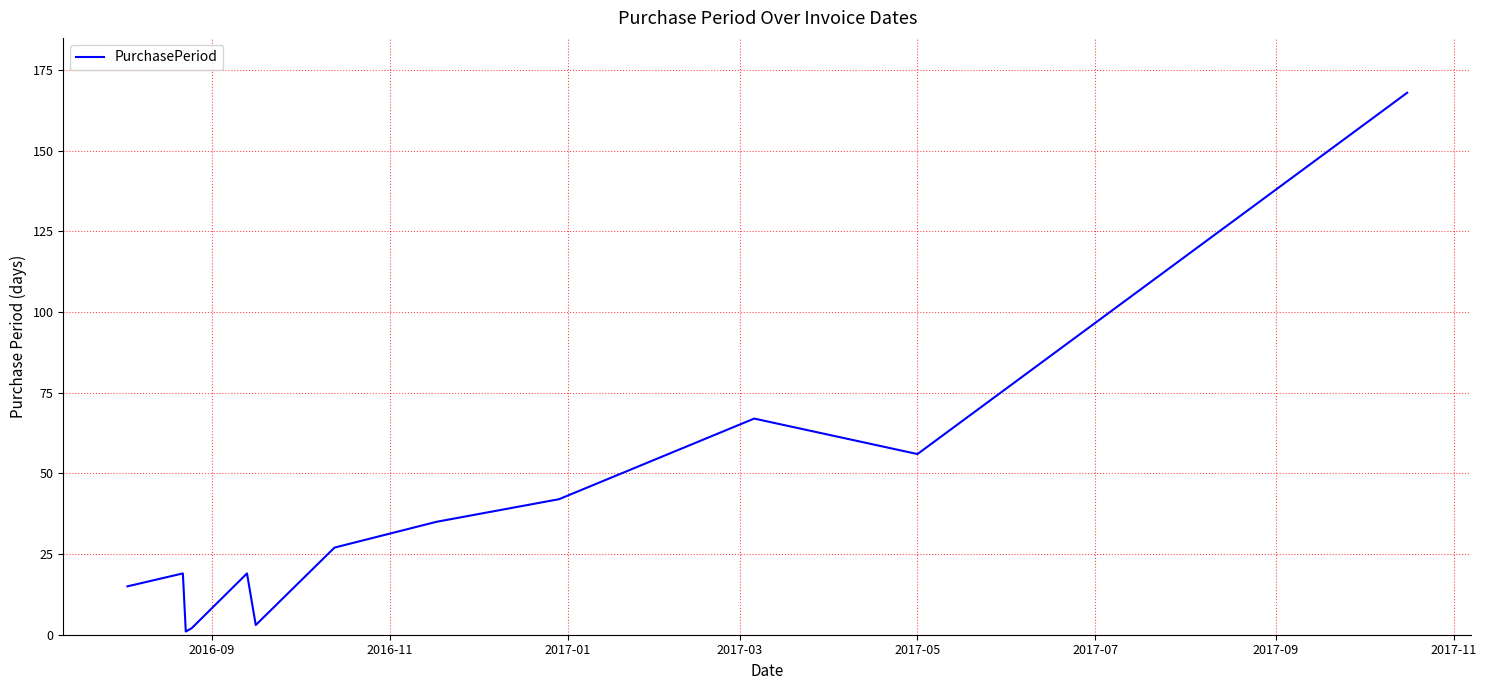

What is the difference between the maximum and minimum values?

167